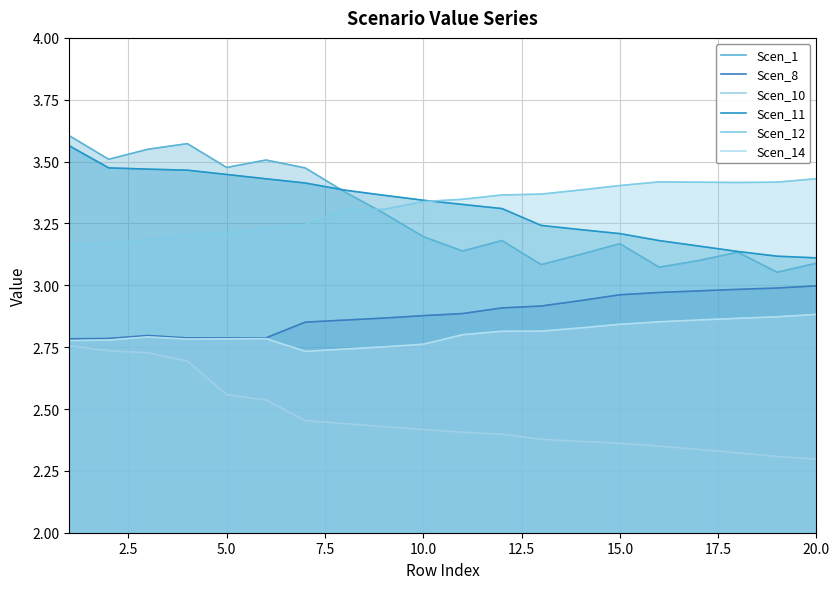

In Scen_1, how many points are lower than both neighbors (excluding endpoints)?

6